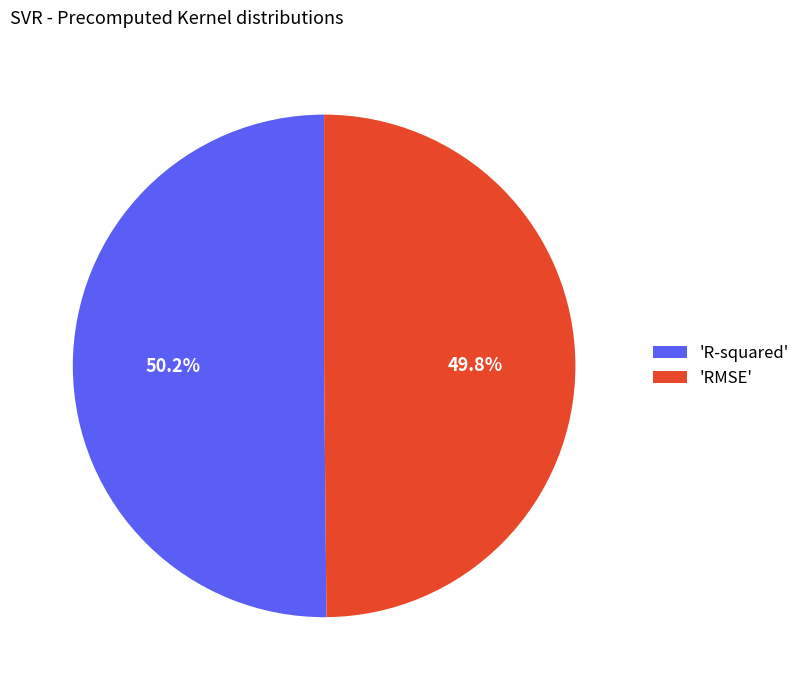

How many slices are in this pie chart?

2